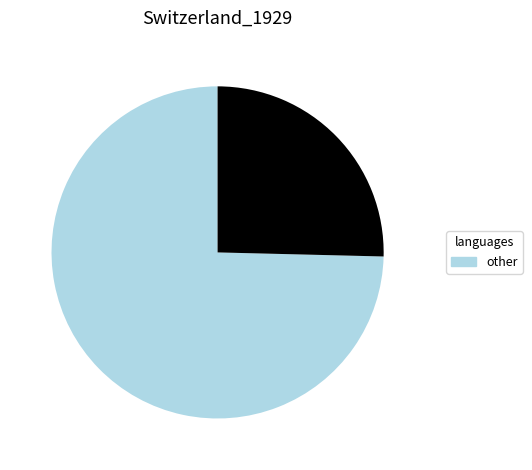

Does any single category account for the majority?

Yes